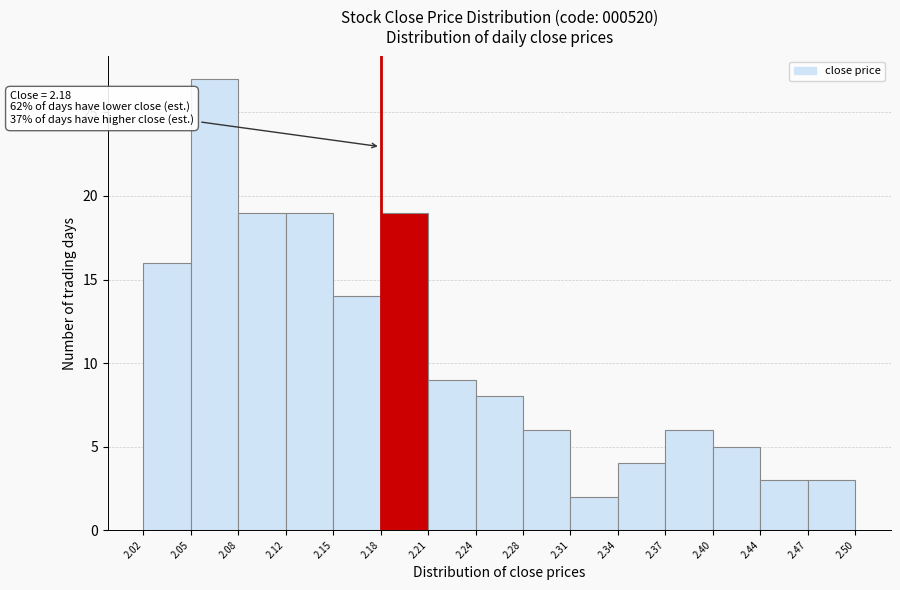

Which range on the x-axis has the tallest bar?

2.05 to 2.08